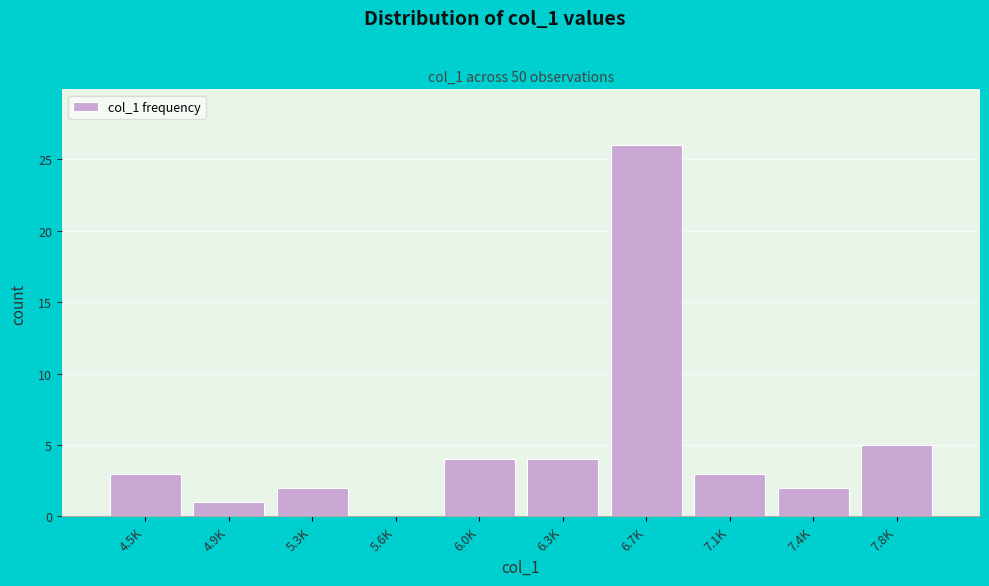

Reading left to right, transcribe all the data shown in this chart.

4.5K=3	4.9K=1	5.3K=2	5.6K=0	6.0K=4	6.3K=4	6.7K=26	7.1K=3	7.4K=2	7.8K=5